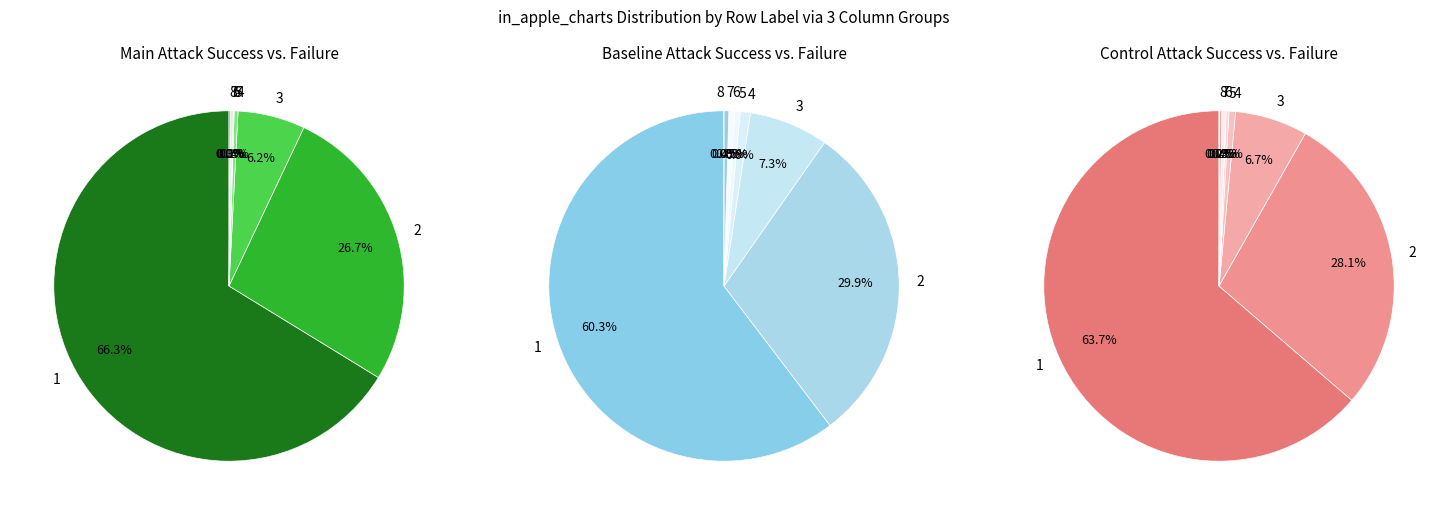

To the nearest percent, what percentage of the pie is 4?

1%